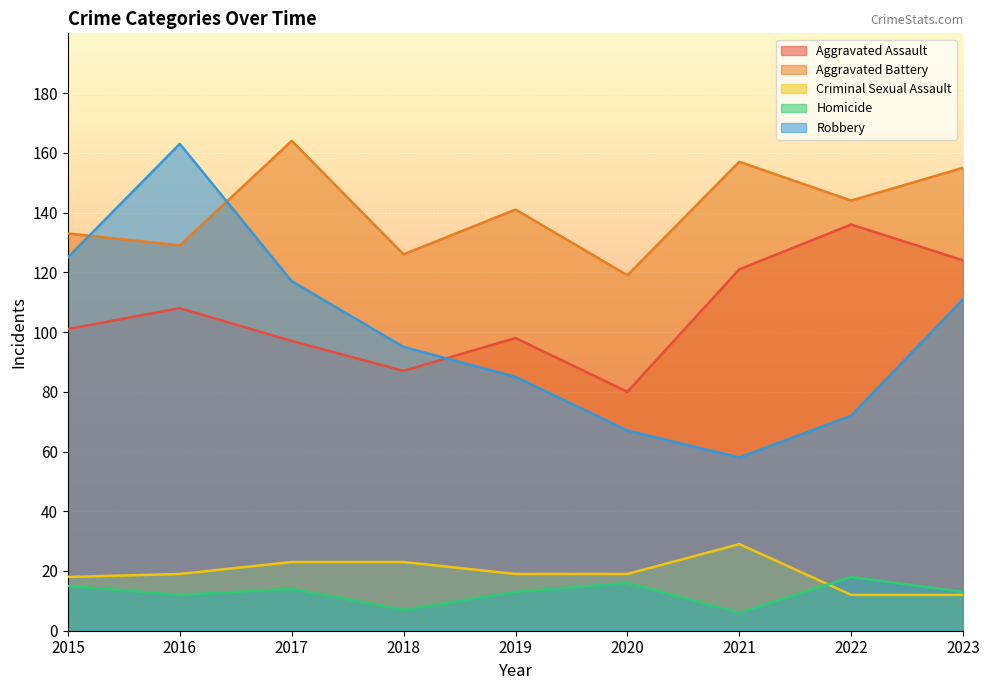

At which label does Robbery reach its minimum?

2021